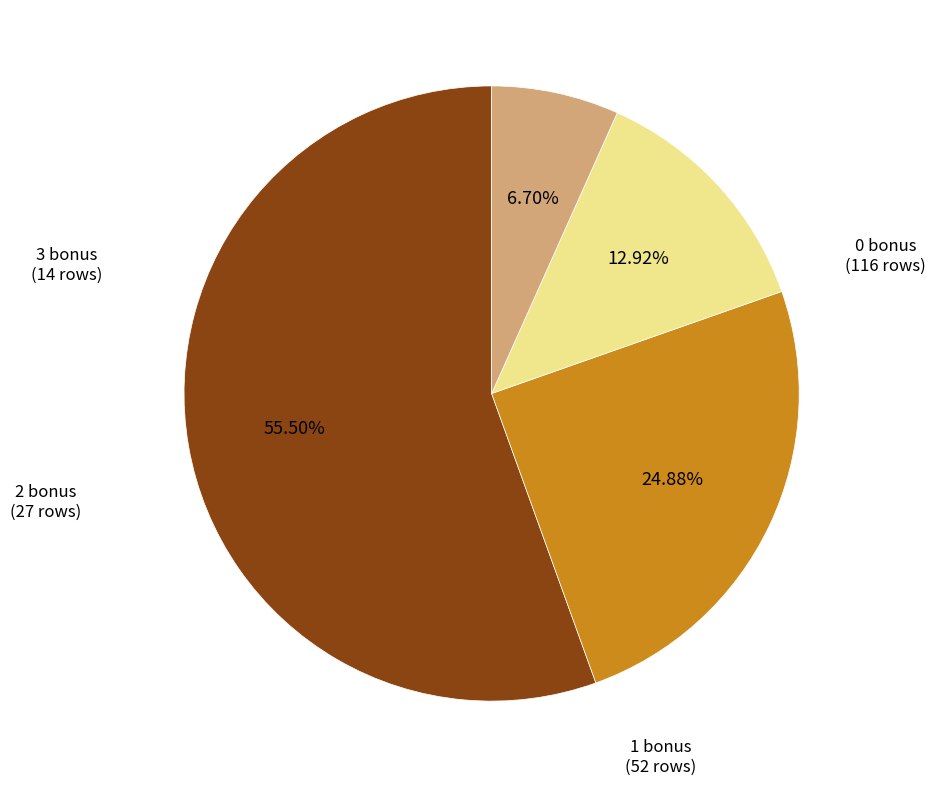

Rank the categories by value from lowest to highest.

3 bonus, 2 bonus, 1 bonus, 0 bonus